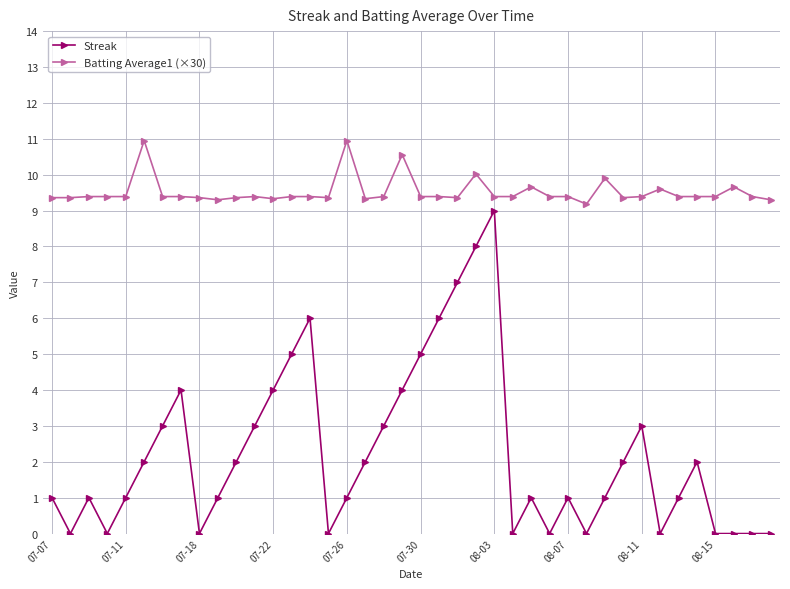

Does the chart have visible grid lines?

Yes